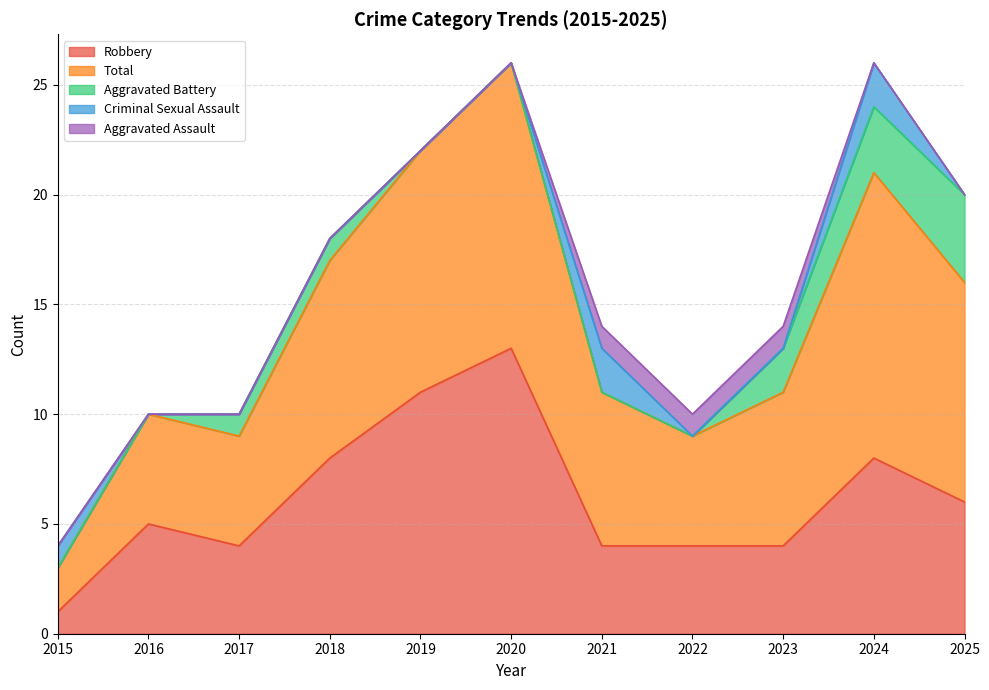

What is the difference between the second highest and minimum values in the Robbery series?

10